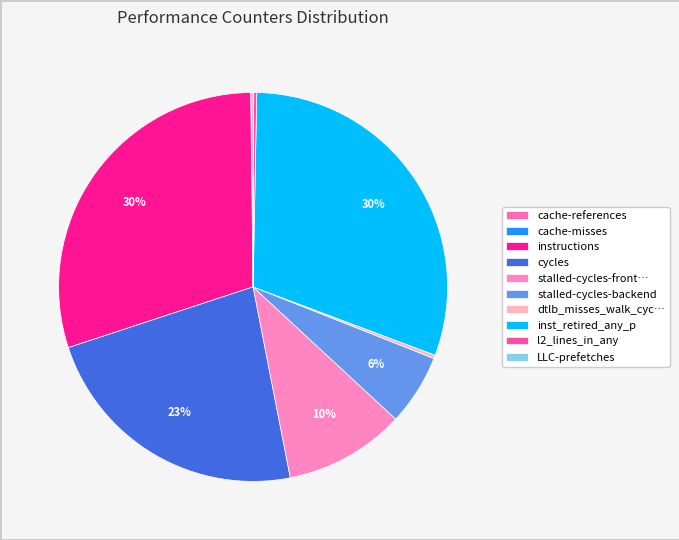

Which has a higher value, stalled-cycles-backend or cache-references?

stalled-cycles-backend